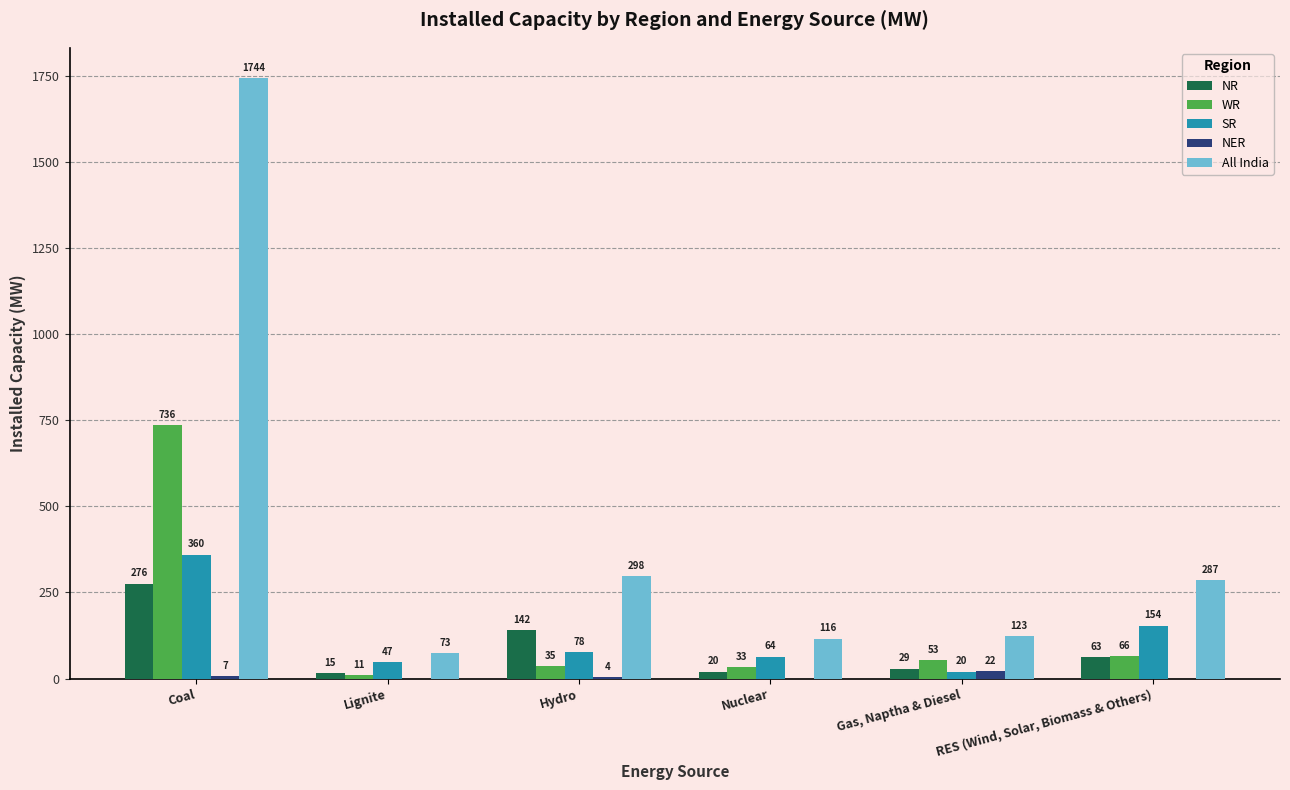

What is the maximum value shown in the chart?

1744